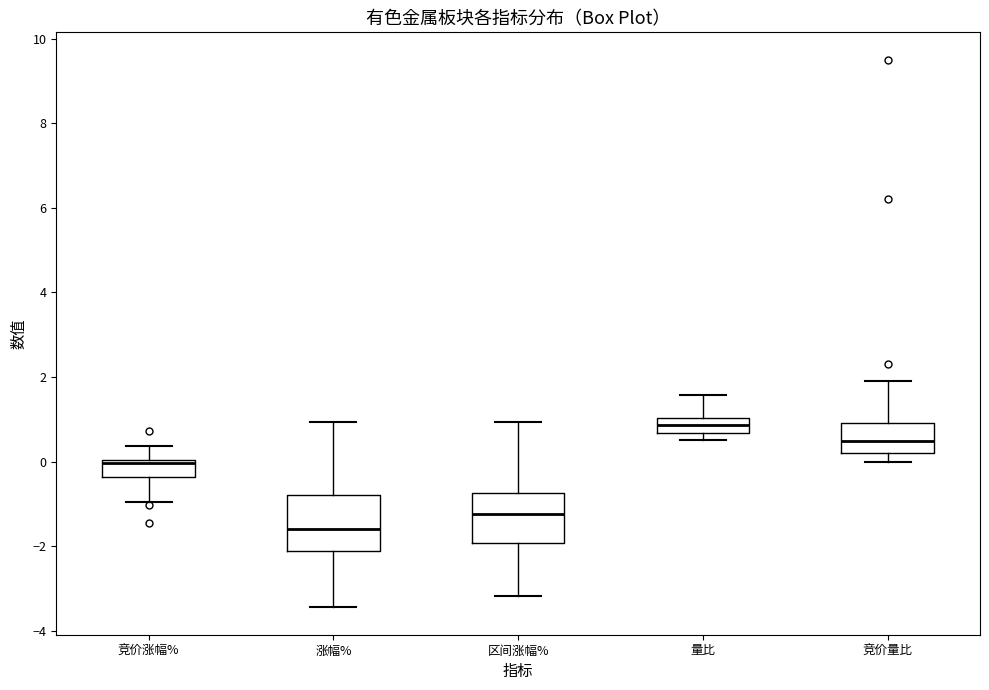

Where does the lower whisker of the box for 涨幅% end on the y-axis? The values are not printed on the chart, so give them approximately, as read against the axis.

-3.4